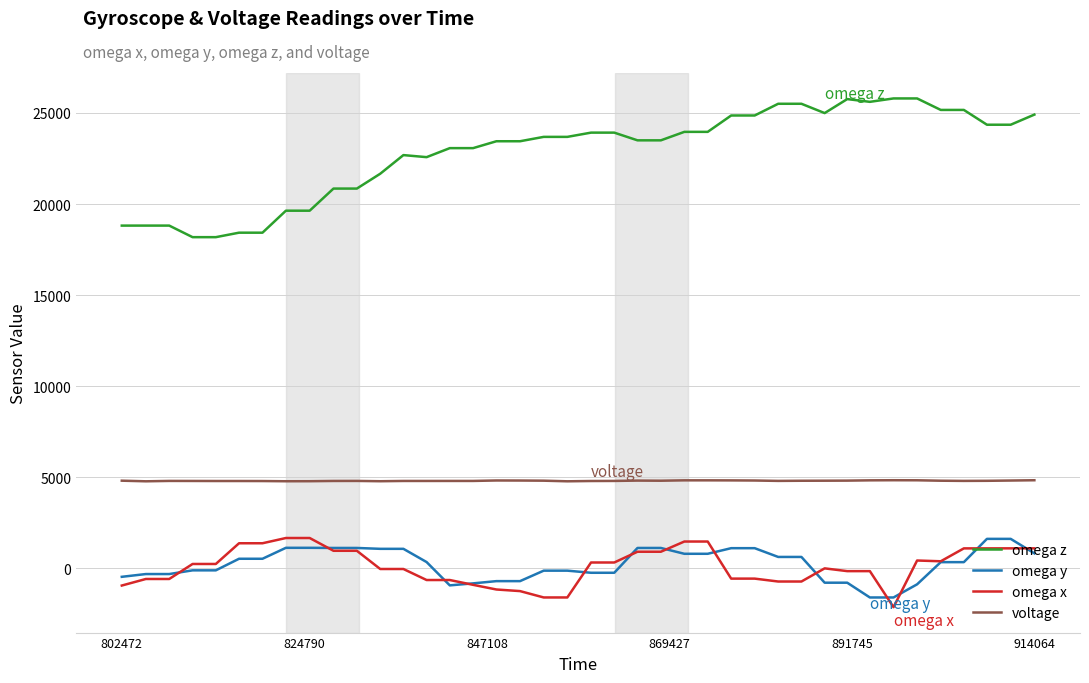

How many lines are shown in the chart?

4